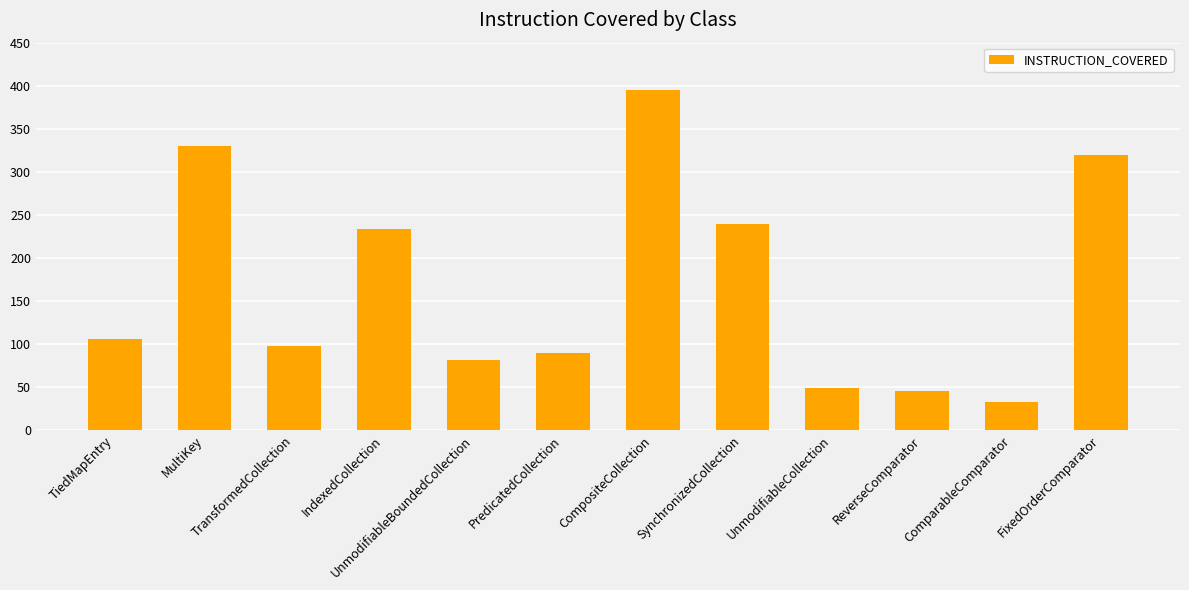

The chart shows a value of 98 at TransformedCollection. True or false?

True